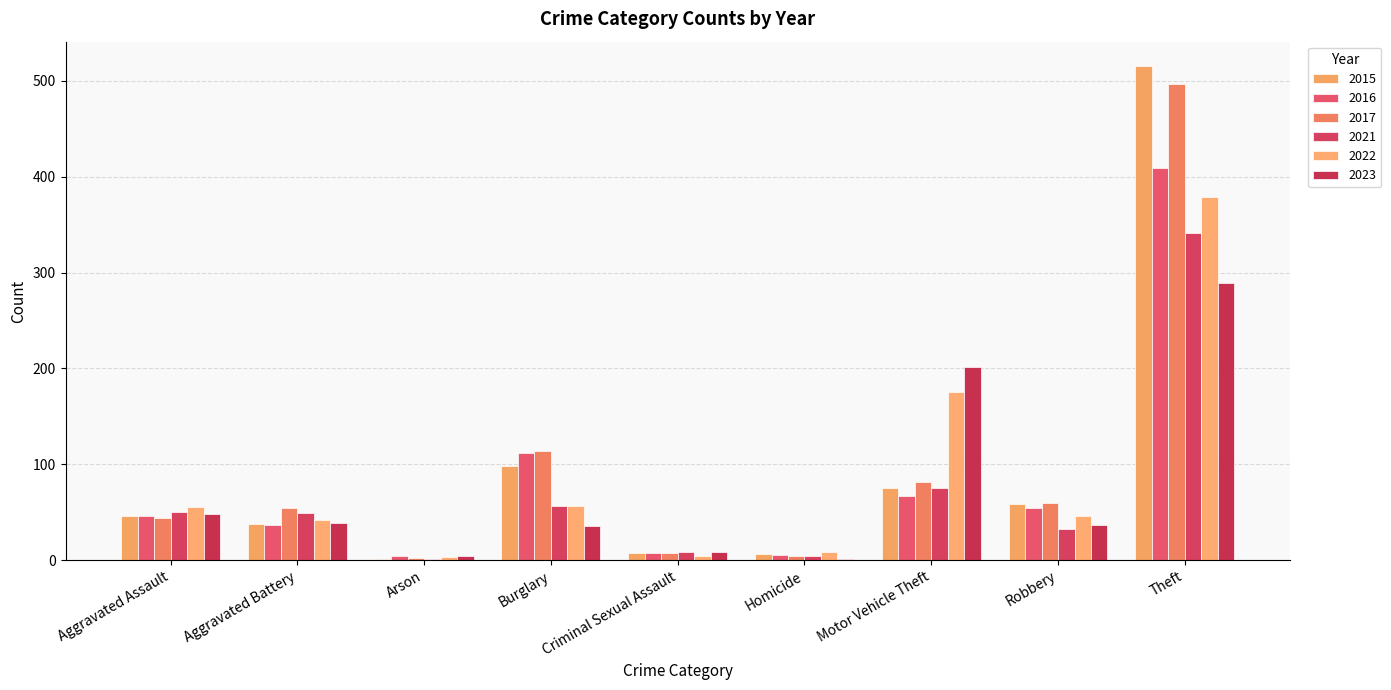

How many categories are shown in the chart?

9